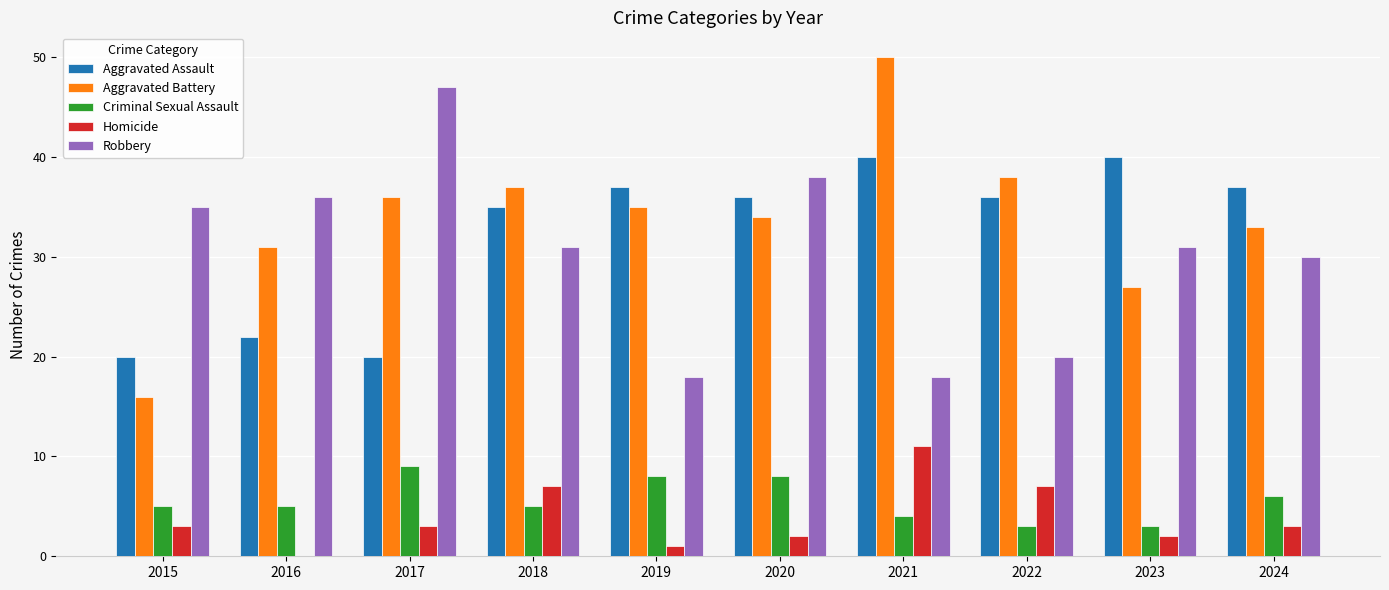

How many data points does each series have?

10